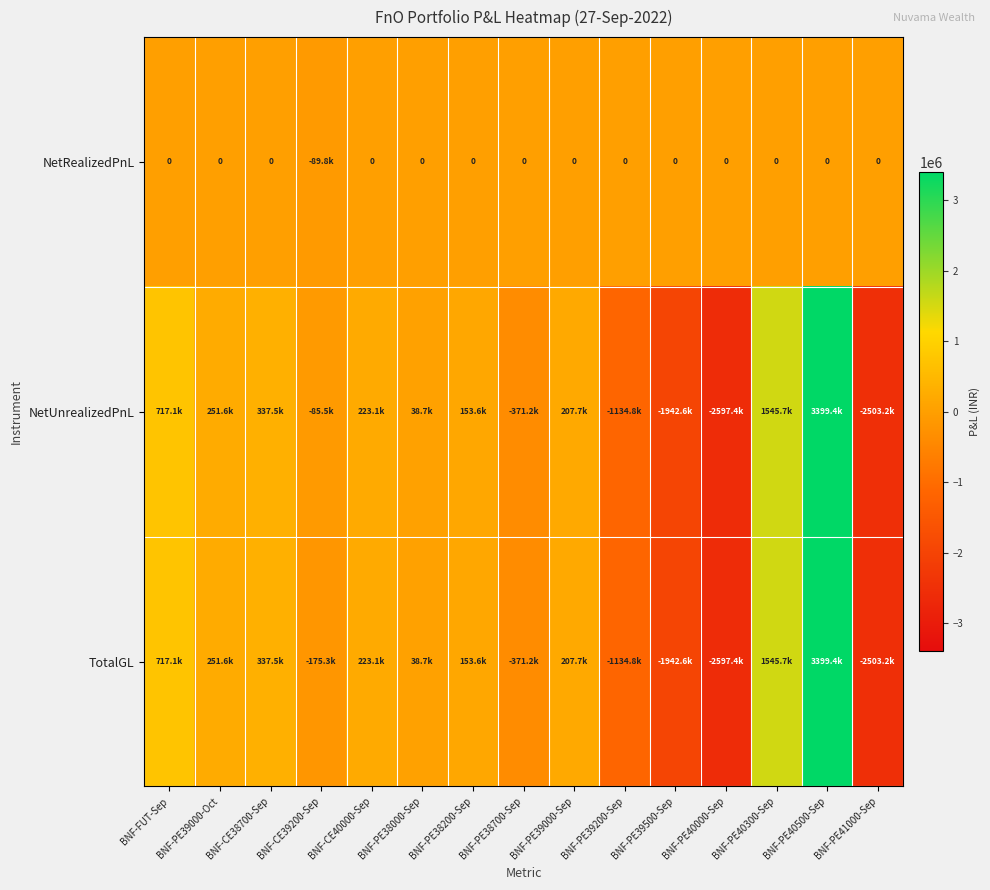

Which label corresponds to the largest value in the chart?

BNF-PE40500-Sep